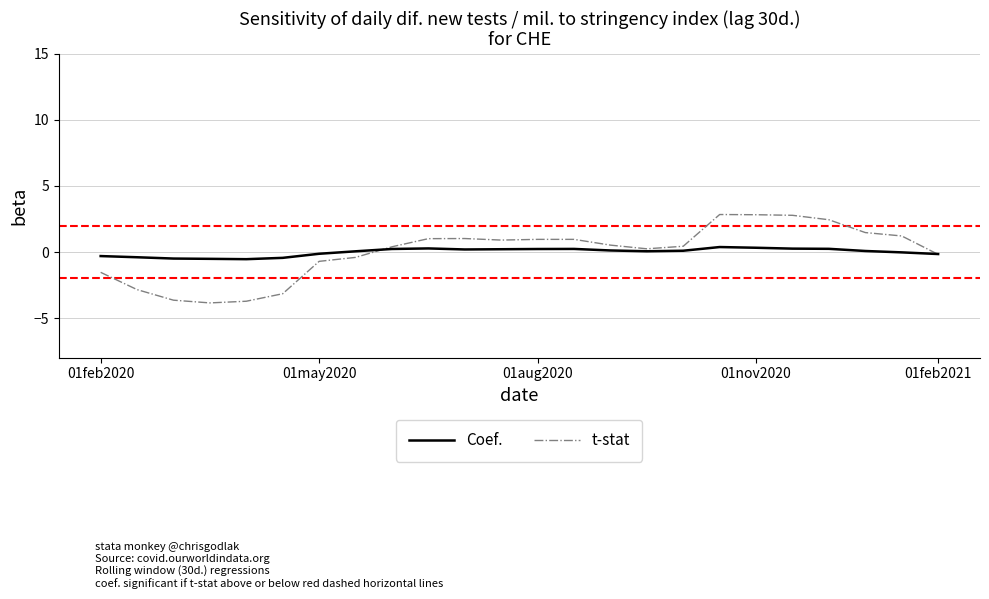

What is the maximum value for Coef.?

0.4